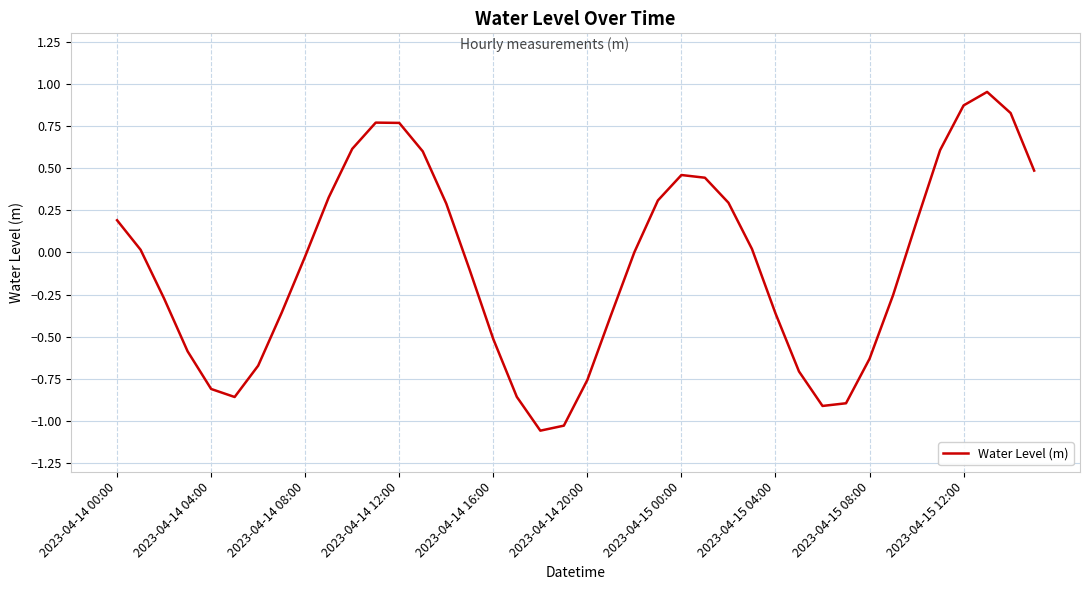

How many lines are shown in the chart?

1